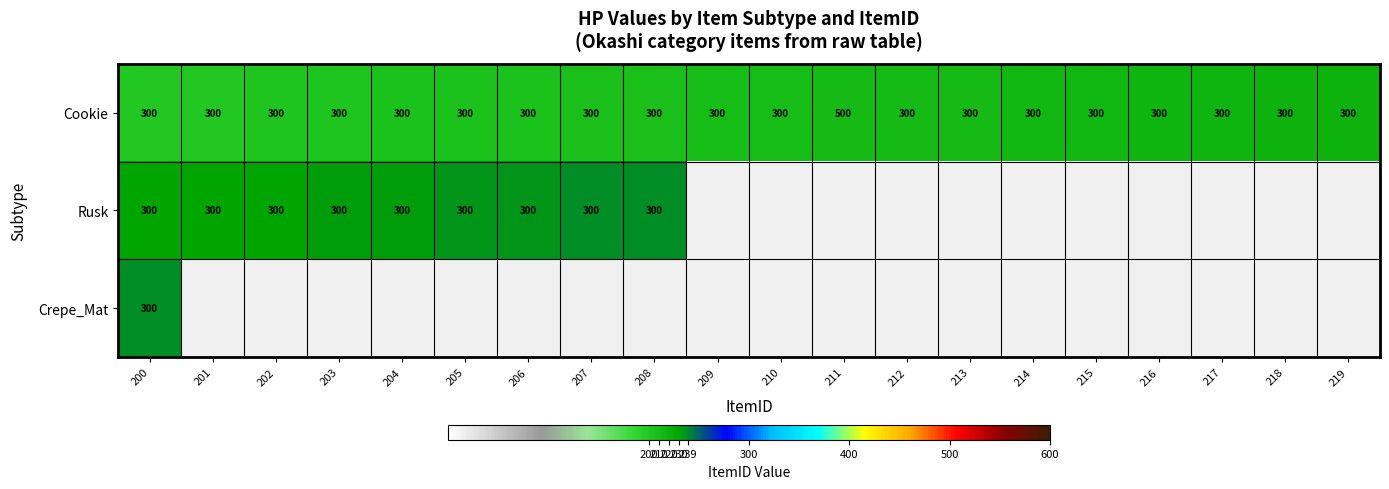

Between 204 and 212, which is larger?

212